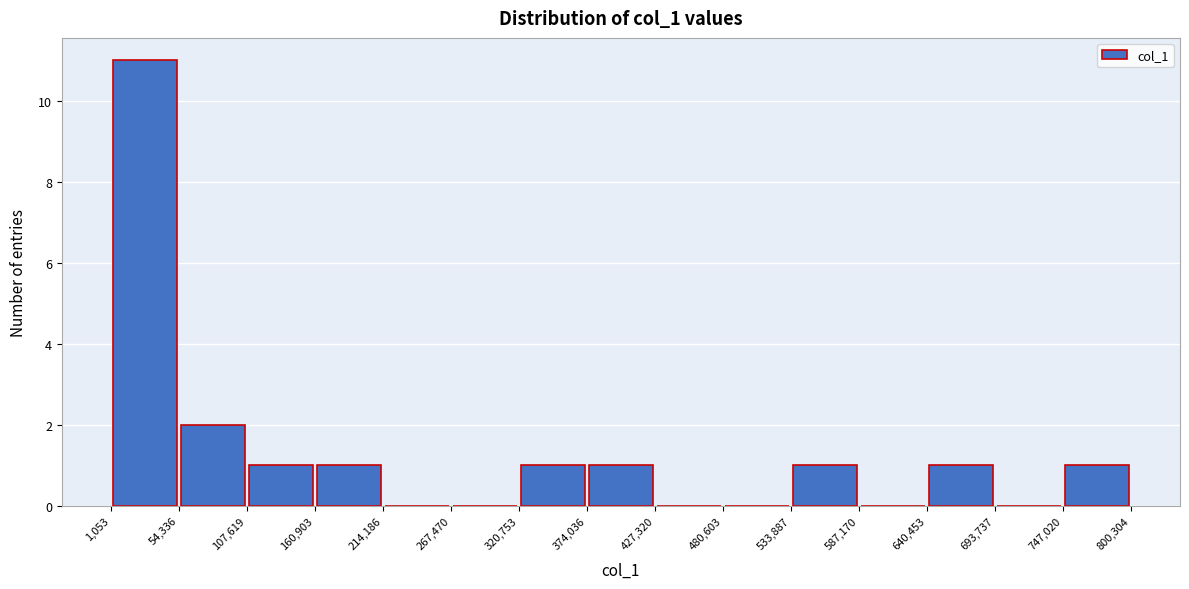

Over which range of the x-axis is the bar tallest?

1,053 to 54,336